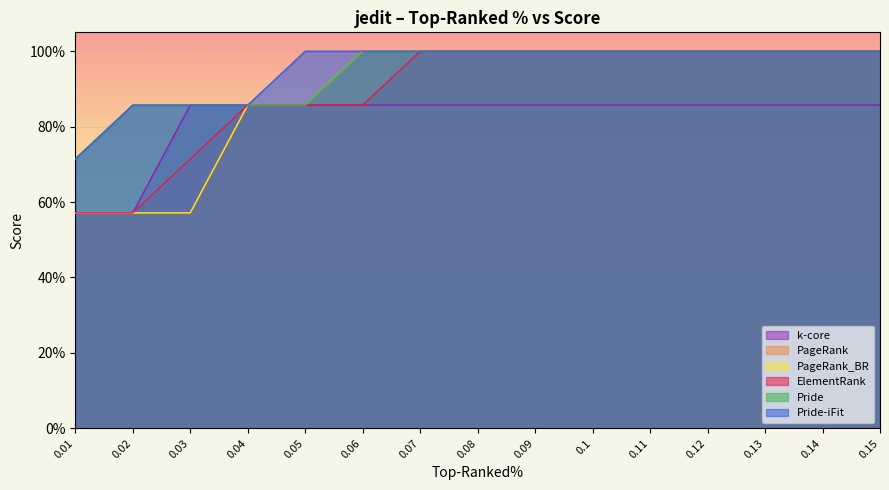

At which category is the sum across all series the highest?

0.07